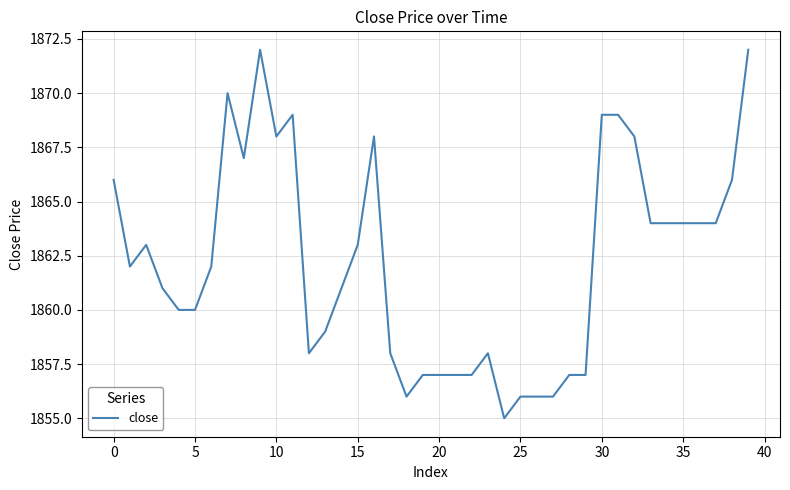

What is the difference between the maximum and minimum values?

17